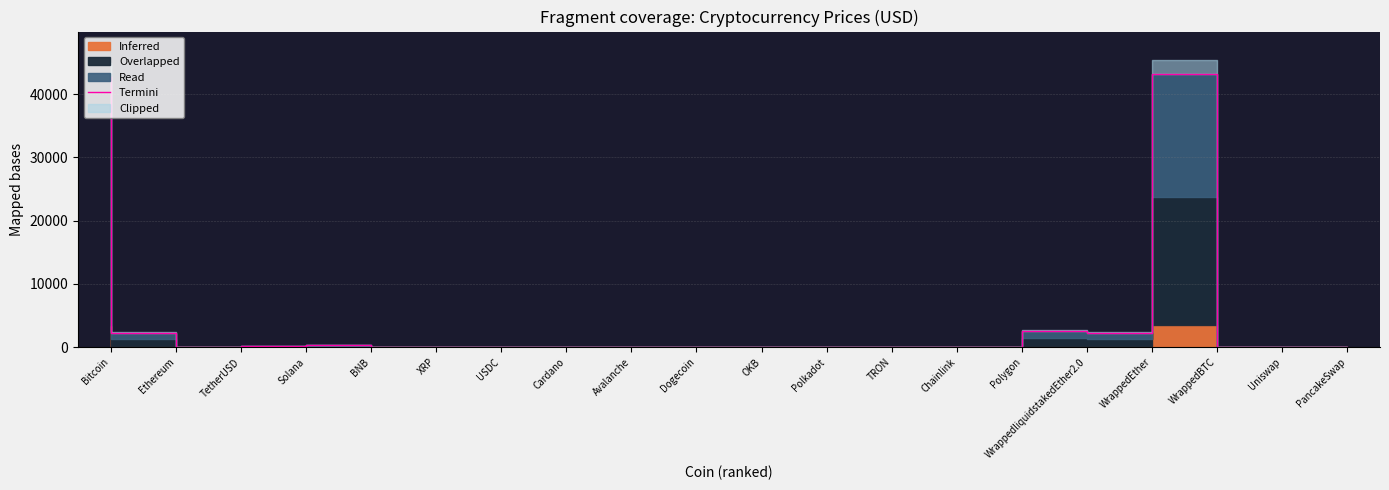

Which category has the lowest value across all series?

Dogecoin